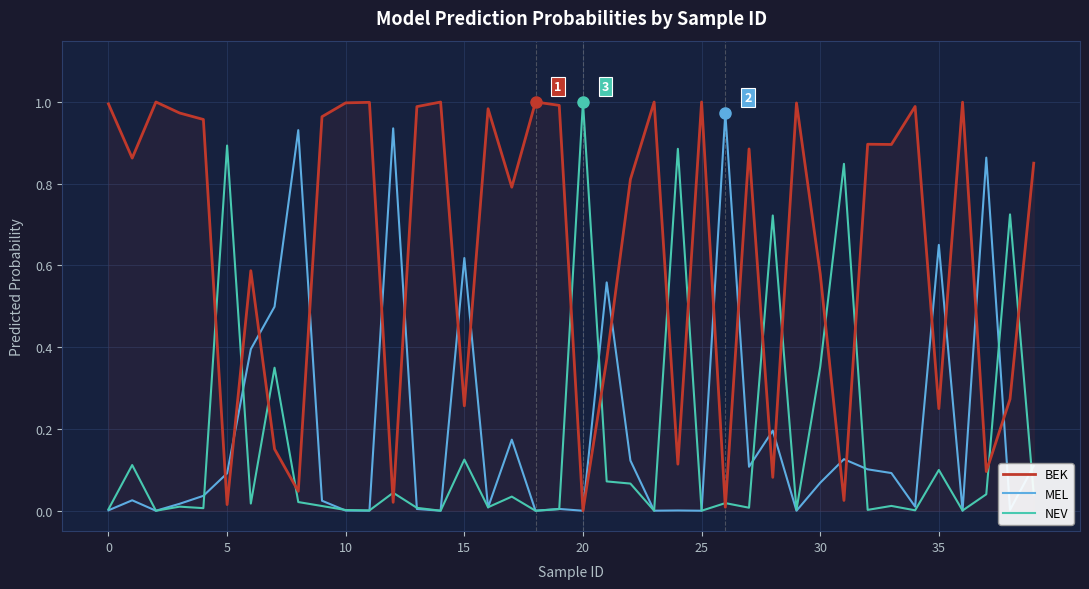

Which series has the largest total across all categories?

BEK